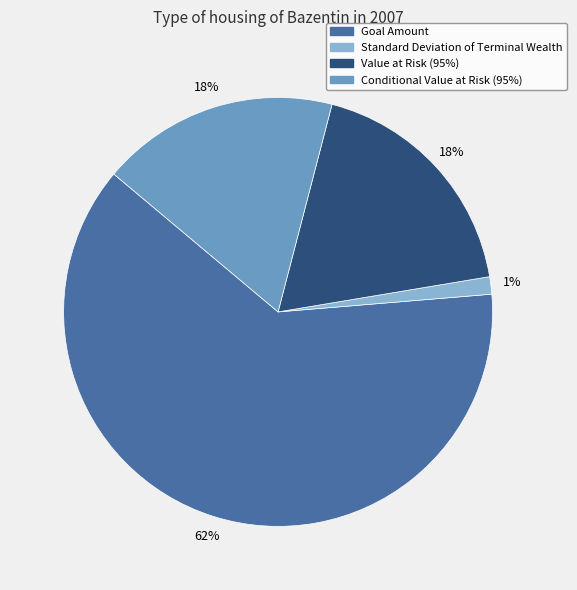

True or false: Conditional Value at Risk (95%) accounts for 18% of the total.

True